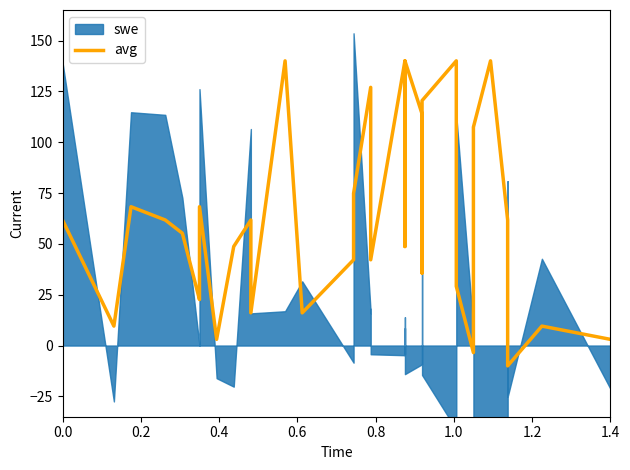

How many positive values are there?

38